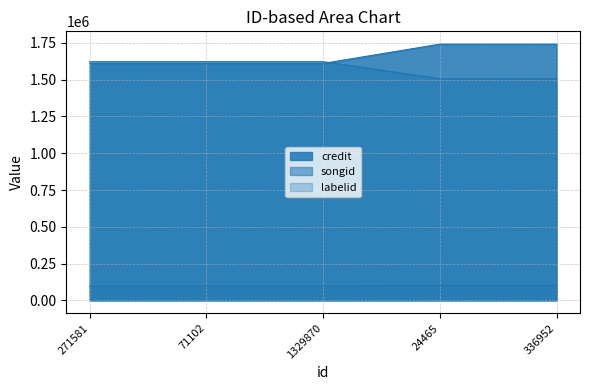

Where do songid and credit first cross each other?

1329870 and 24465